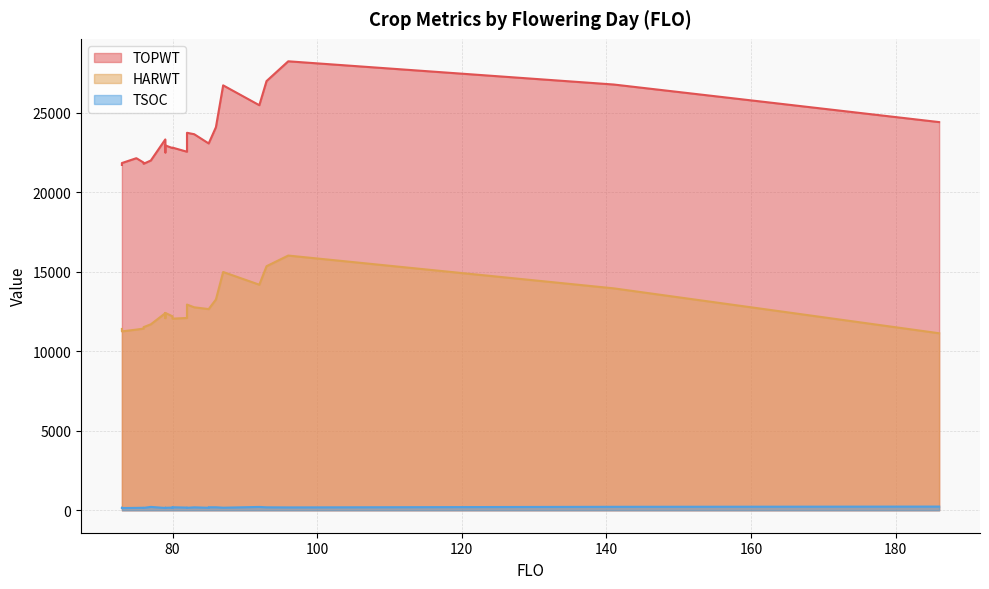

True or false: TOPWT has more than 1 interior local peaks.

True